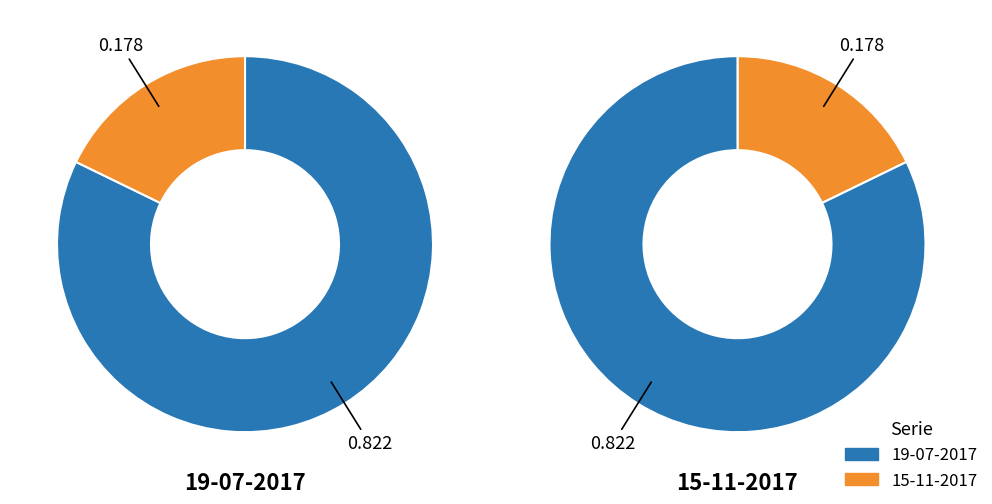

What is the total percentage of 19-07-2017 and 15-11-2017?

100.0%